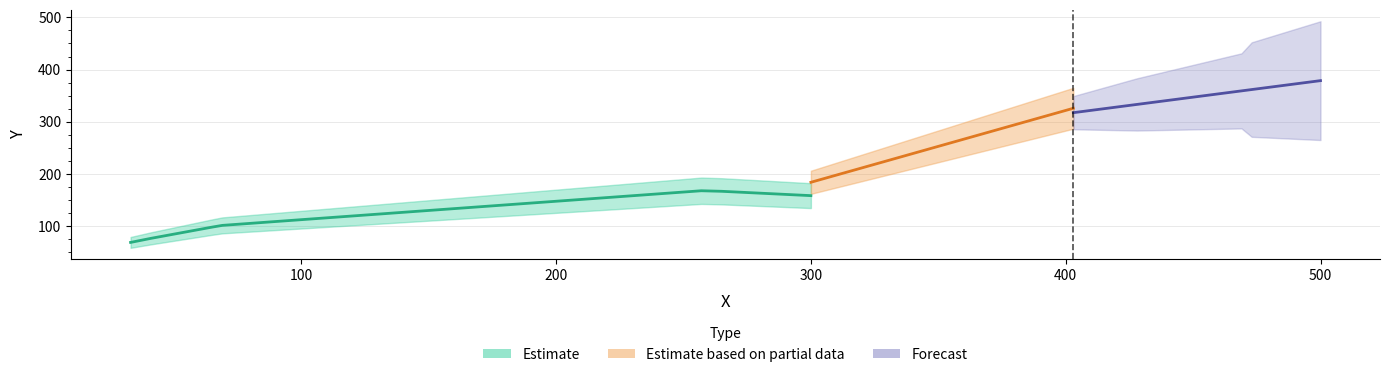

What is the difference between the maximum and minimum values?

325